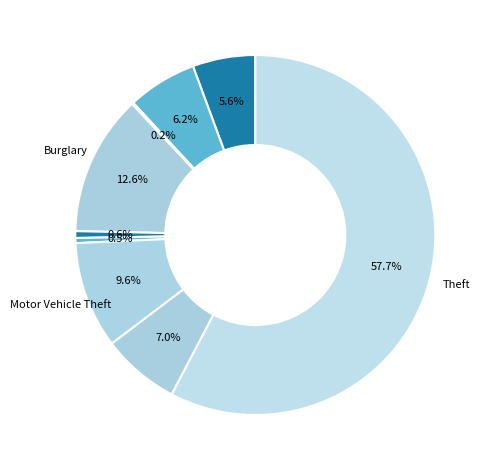

What is the smallest slice in the pie chart?

Arson